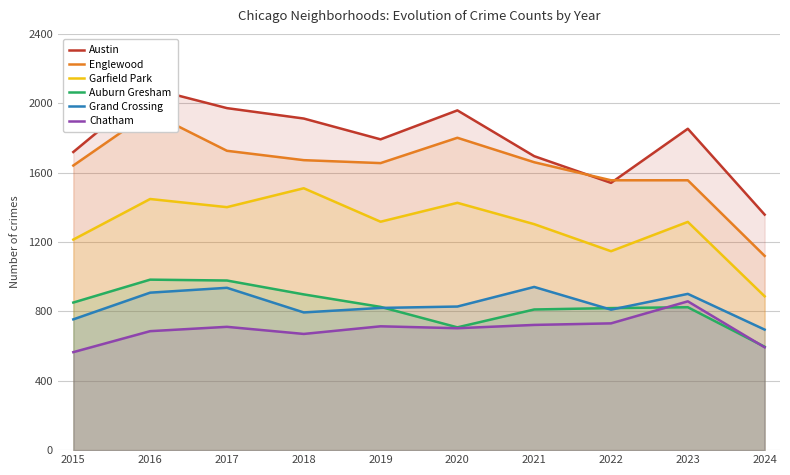

True or false: Englewood has a value of 2629 at 2023.

False